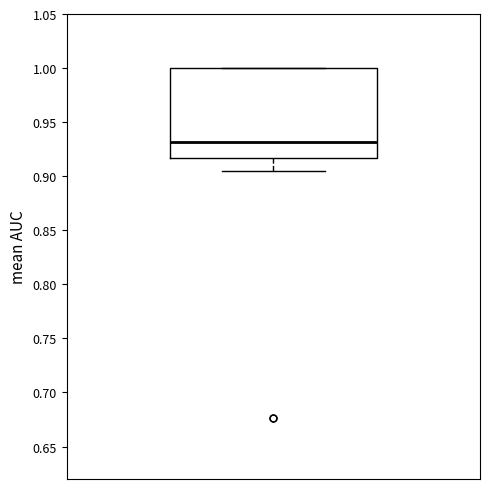

Read this box plot against the y-axis: the position of the median line, the range covered by the box, and the ends of both whiskers. The values are not printed on the chart, so give them approximately, as read against the axis.

median 0.930, box 0.915 to 1.000, whiskers 0.905 to 1.000